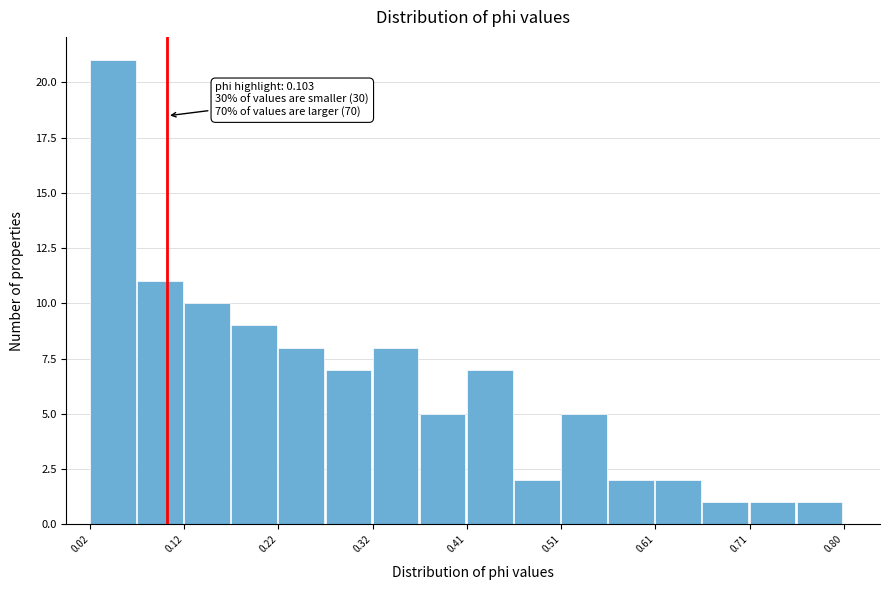

Over which range of the x-axis is the bar tallest?

0.02 to 0.07